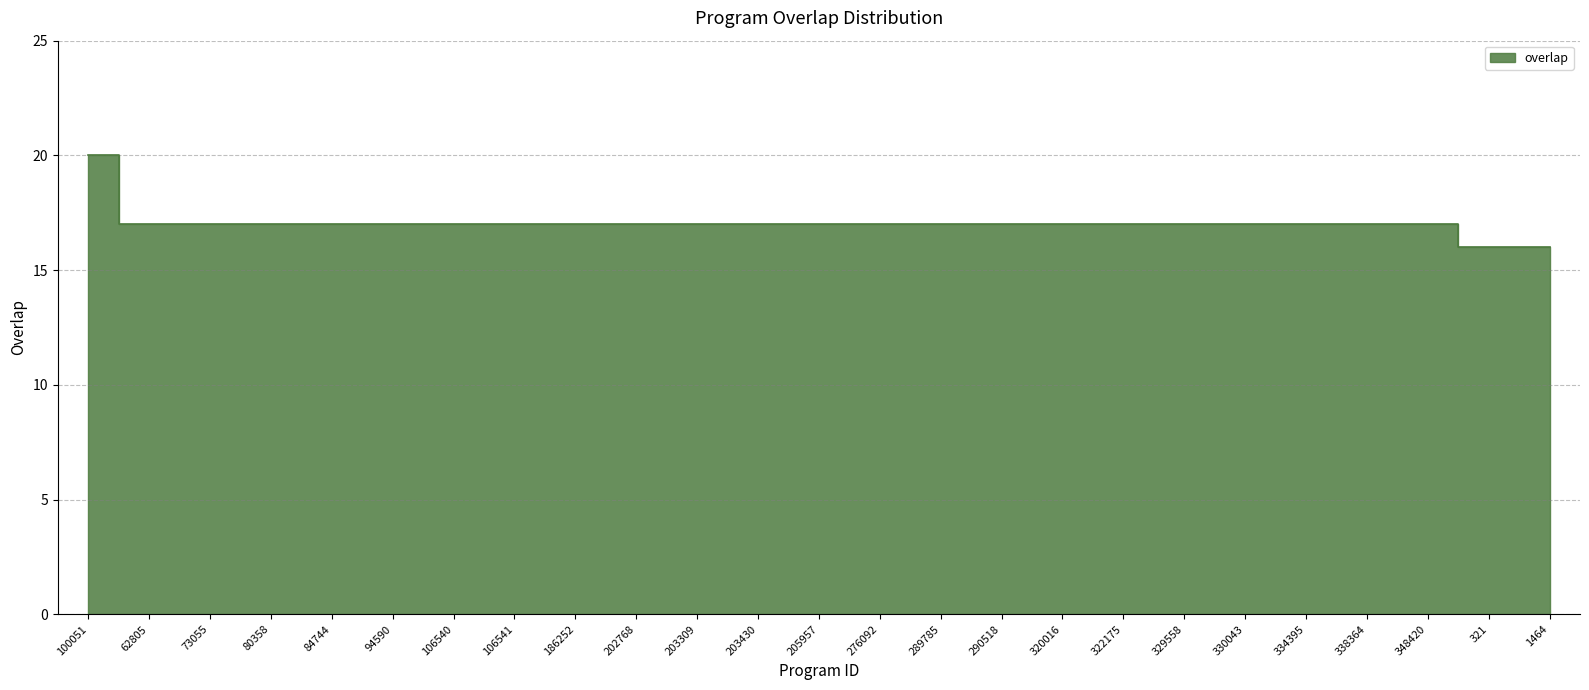

Rank the categories by value from highest to lowest.

100051, 62805, 73055, 80358, 84744, 94590, 106540, 106541, 186252, 202768, 203309, 203430, 205957, 276092, 289785, 290518, 320016, 322175, 329558, 330043, 334395, 338364, 348420, 321, 1464